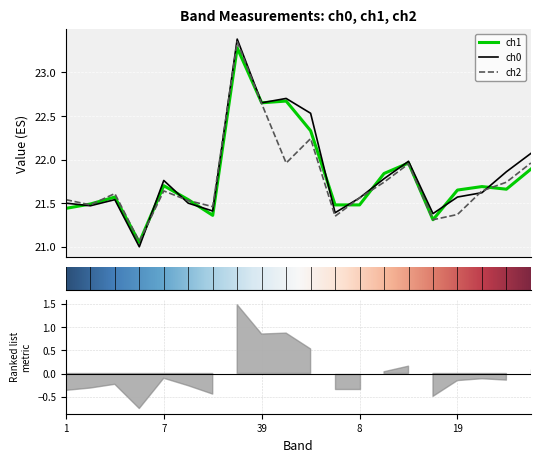

How many intersections are there between ch1 and ch2?

8